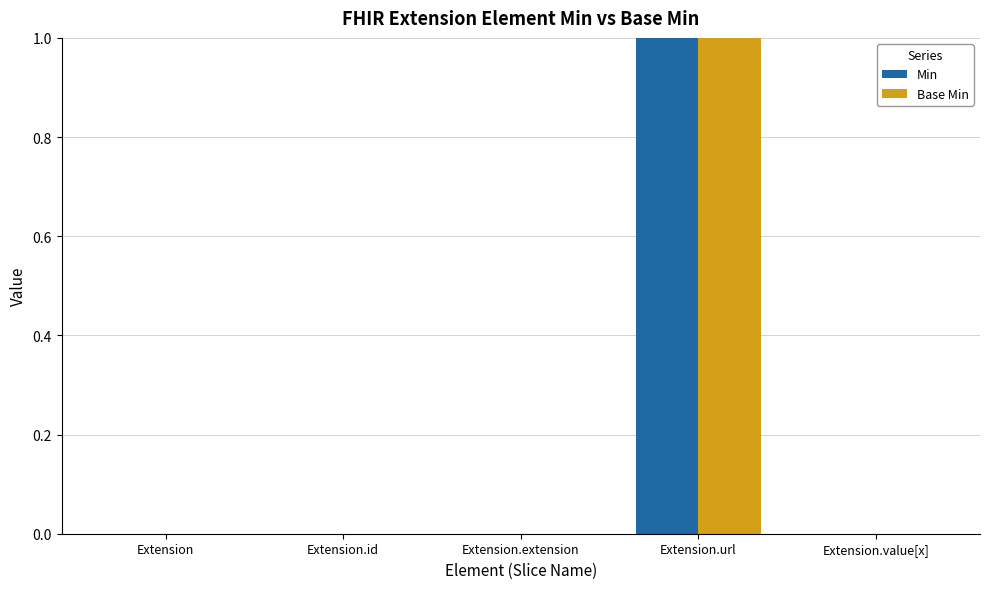

Is it true that Base Min equals 1 at Extension.url?

True